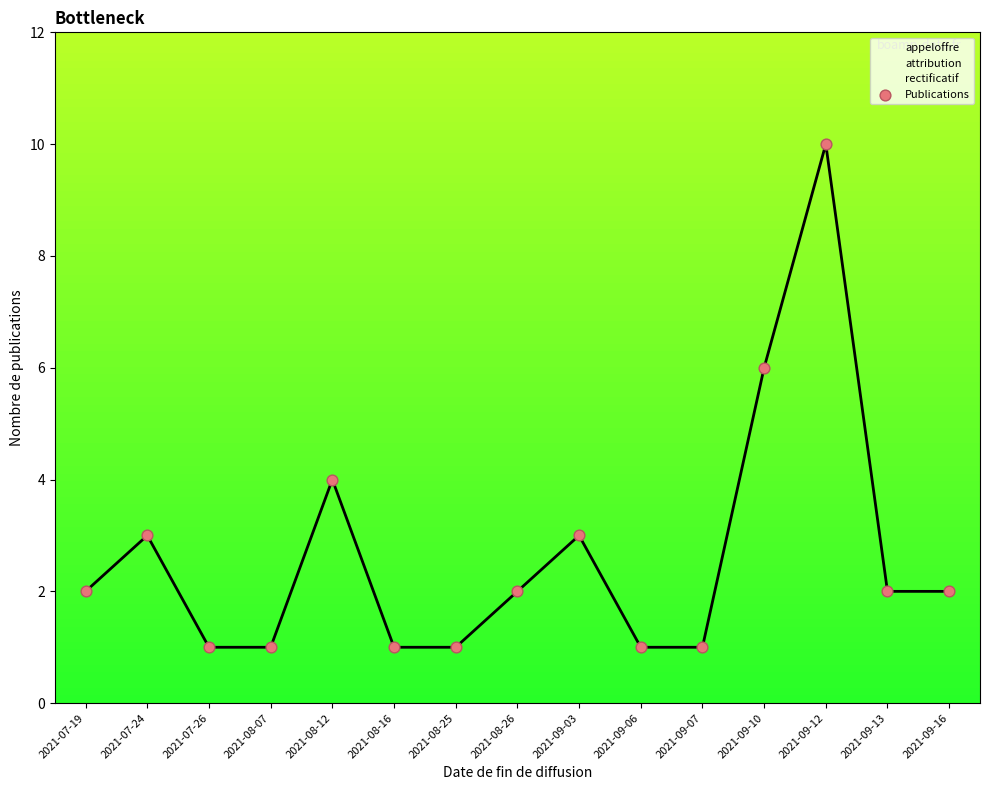

Between 2021-08-16 and 2021-09-10, which is larger?

2021-09-10